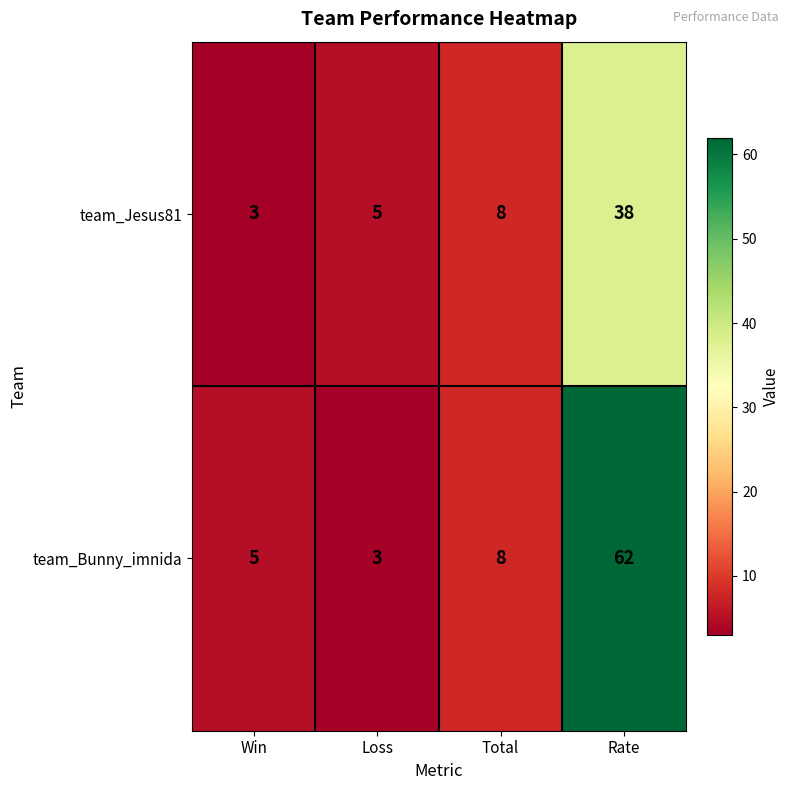

What value does the team_Bunny_imnida series have at Rate?

62